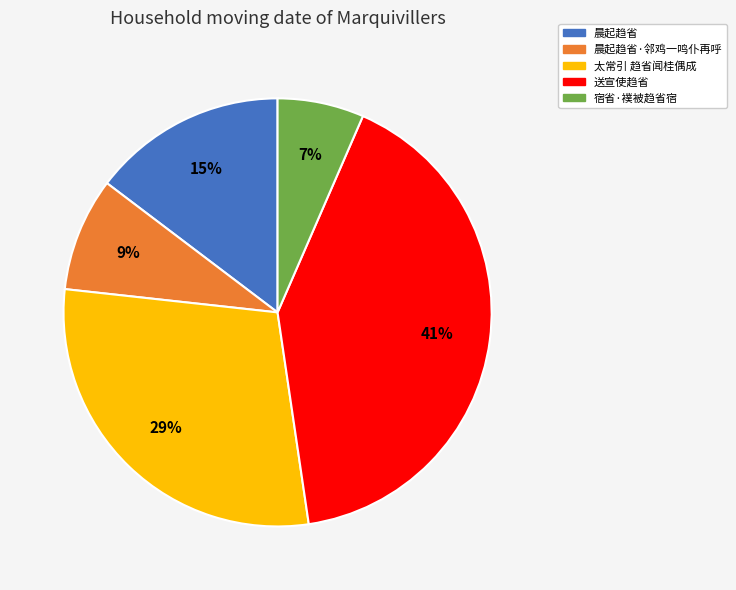

Is there any slice that represents more than half of the pie?

No